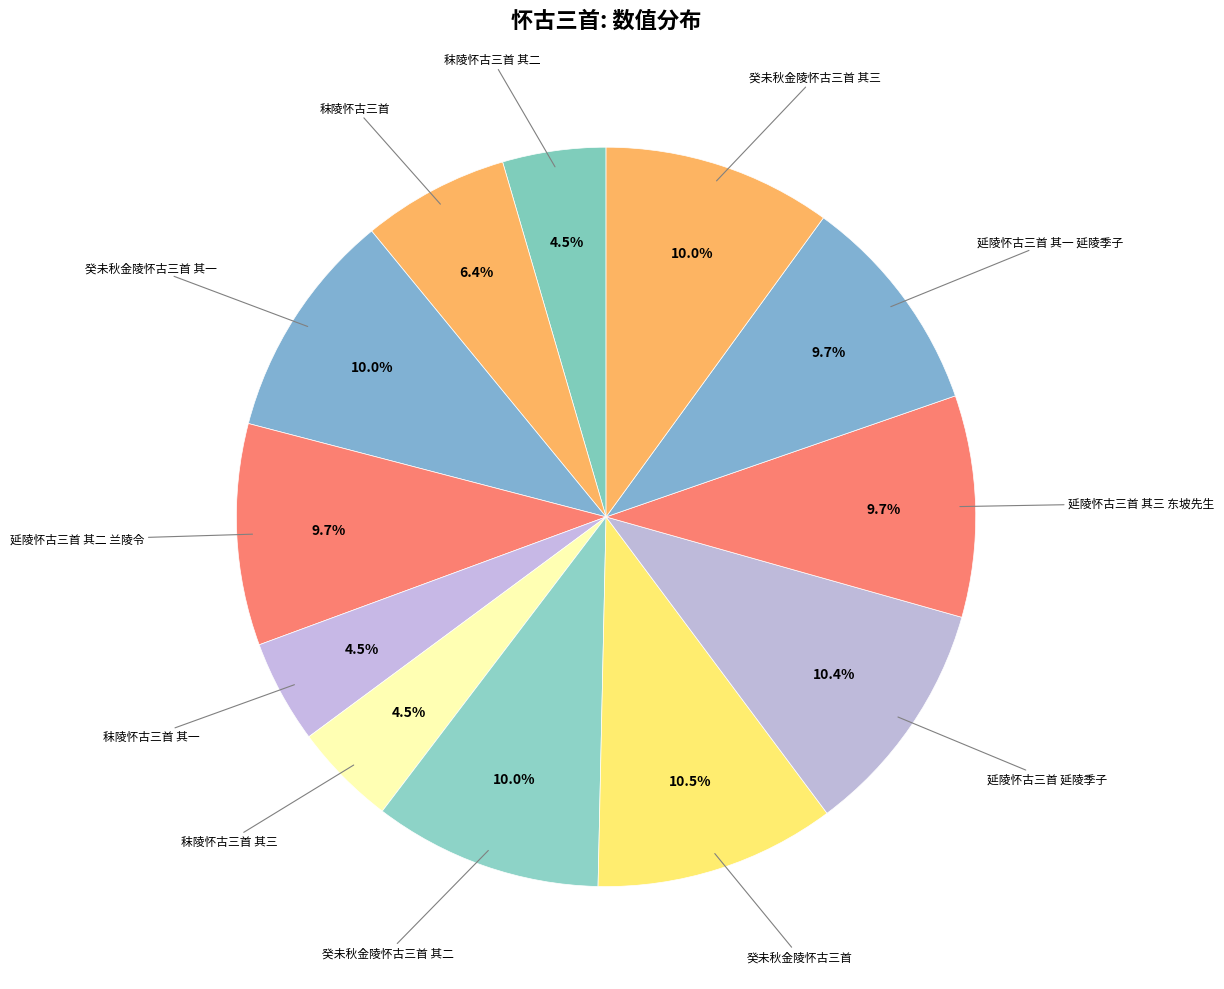

Count the number of slices in the pie.

12